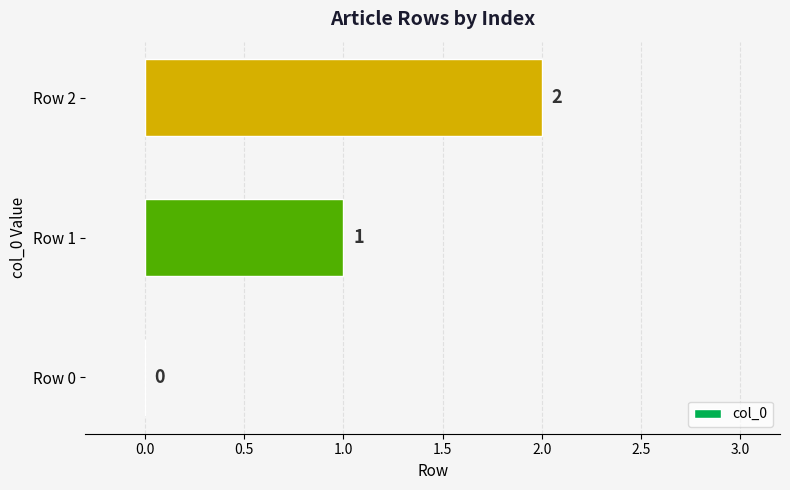

At which category does the chart reach its peak across all series?

Row 2